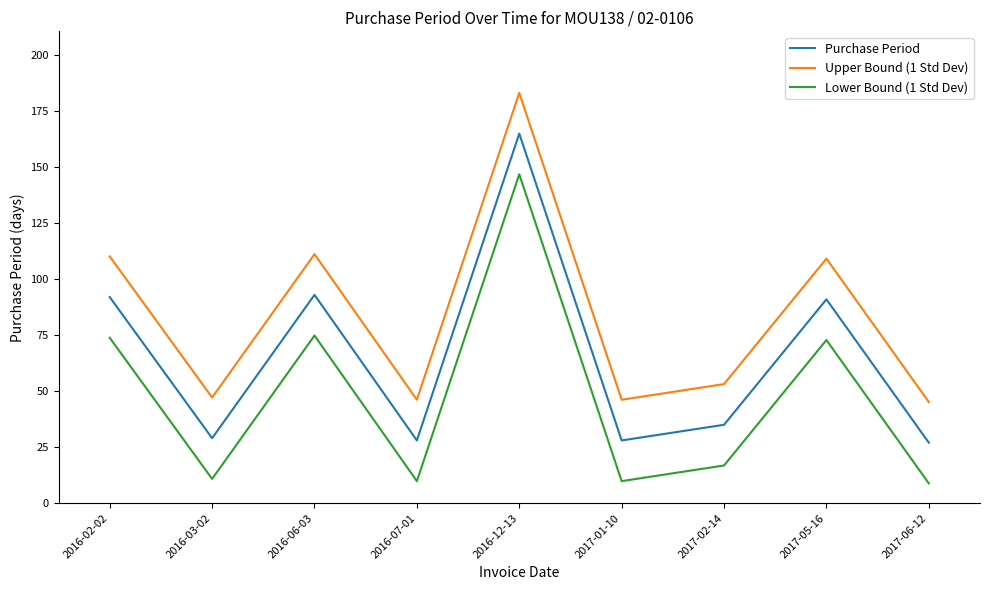

True or false: Purchase Period and Lower Bound (1 Std Dev) intersect in this chart.

False